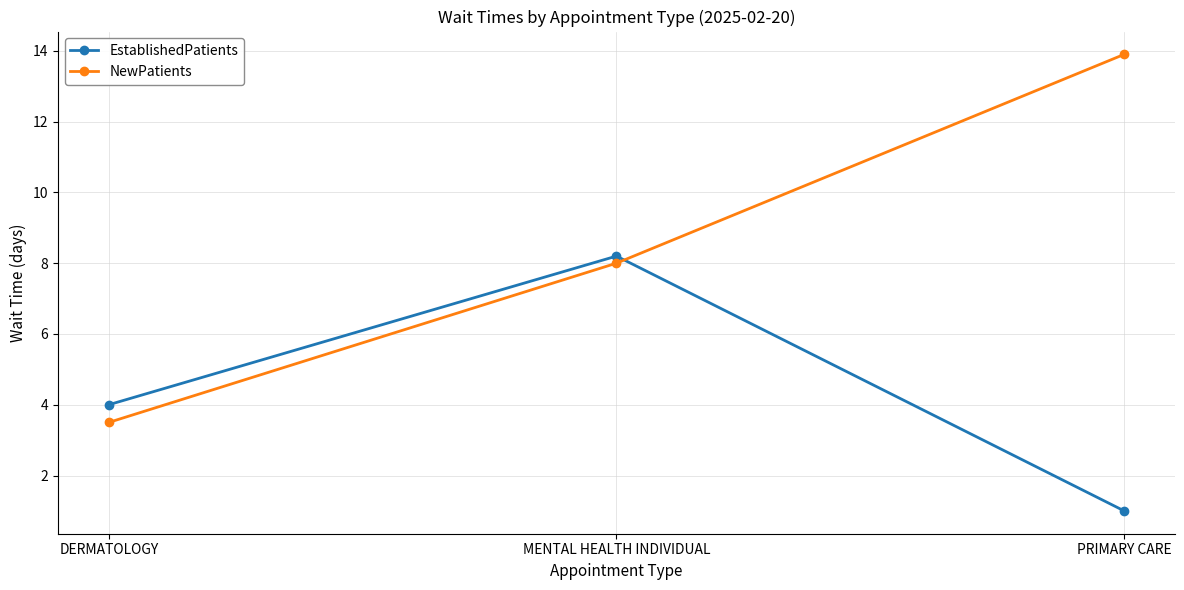

What is the spread (max minus min) of values at PRIMARY CARE?

12.9